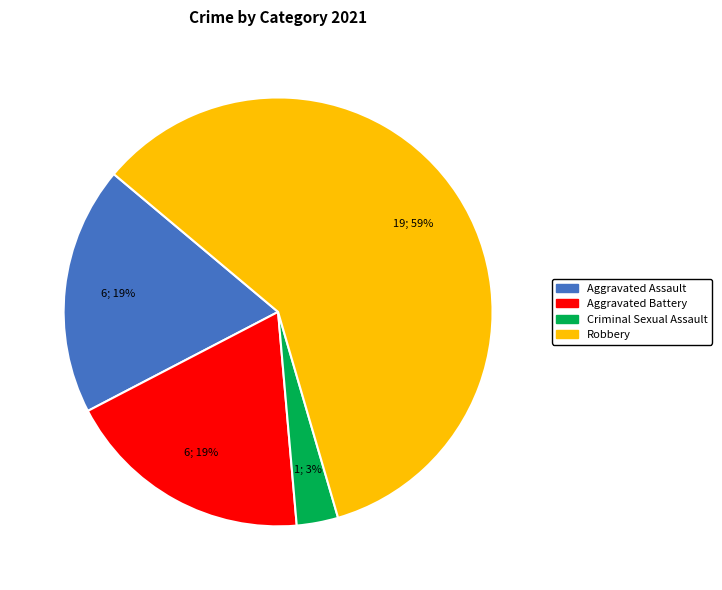

Which has a higher value, Aggravated Battery or Robbery?

Robbery